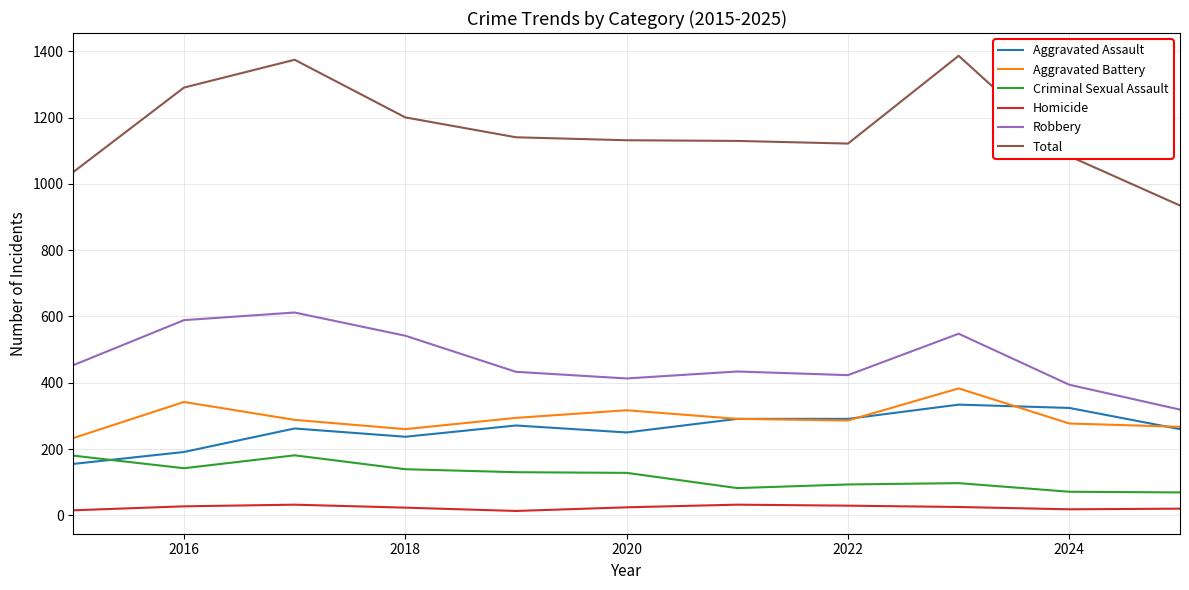

What are all the series names shown in the legend?

Aggravated Assault, Aggravated Battery, Criminal Sexual Assault, Homicide, Robbery, Total